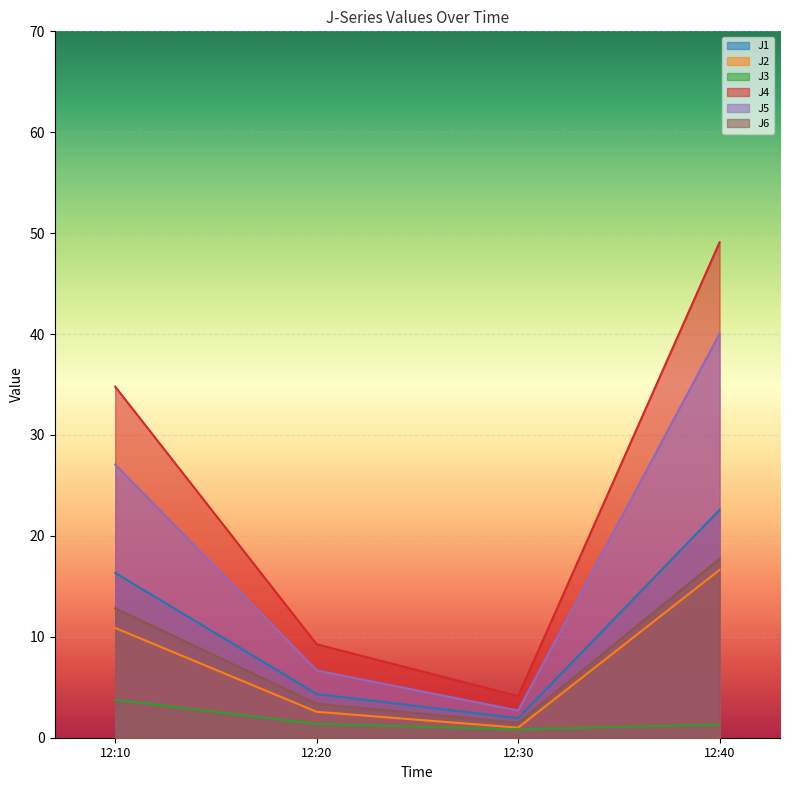

At which label does J6 reach its peak?

12:40